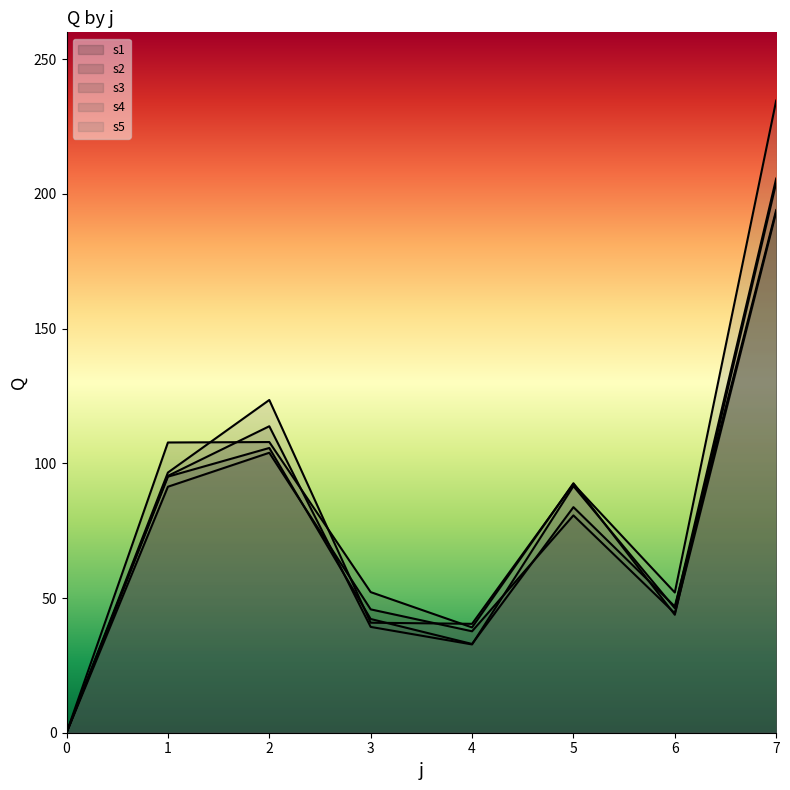

The s3 series shows 13.9 at 6. True or false?

False